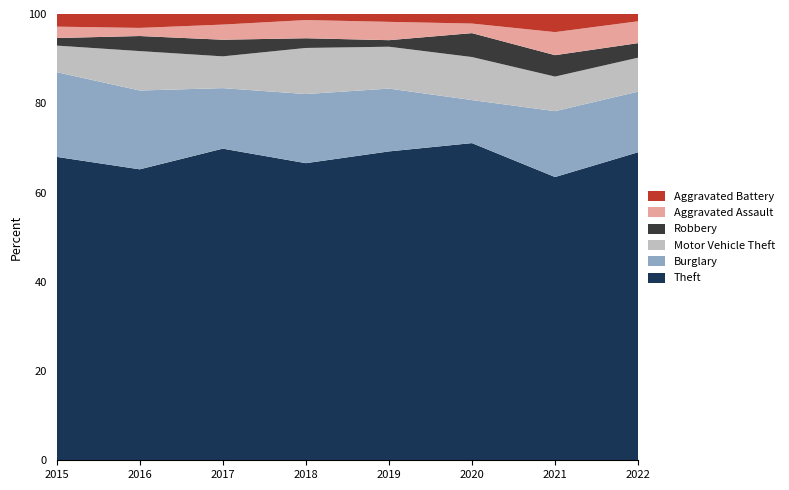

What is the total value across all series at 2017?

100.0